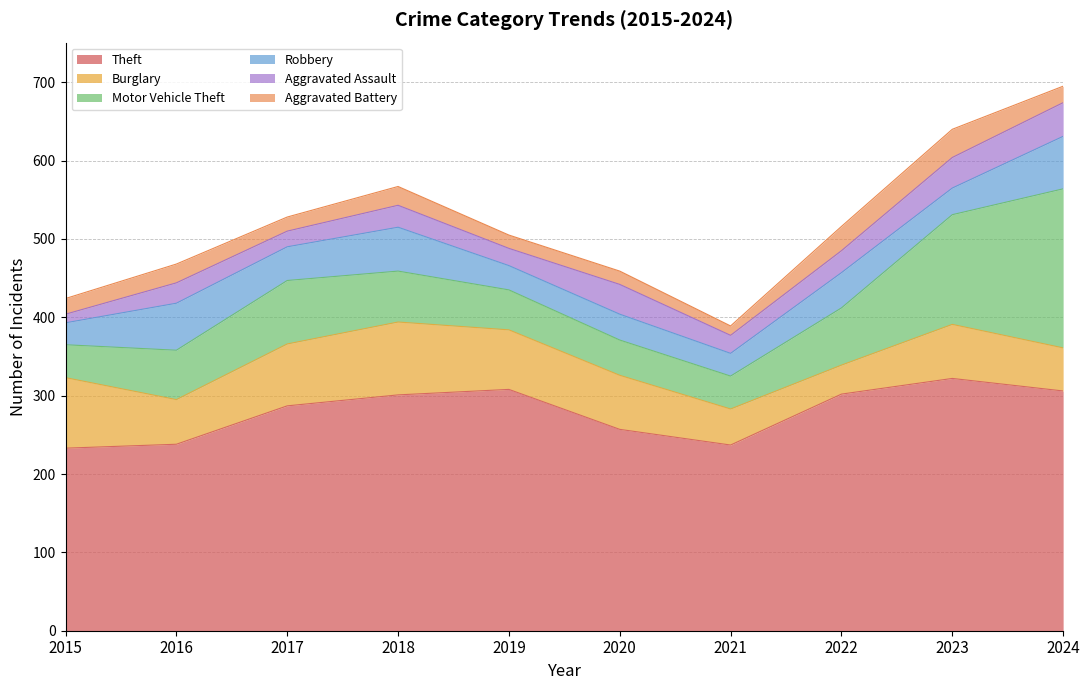

What is the spread (max minus min) of values at 2021?

225